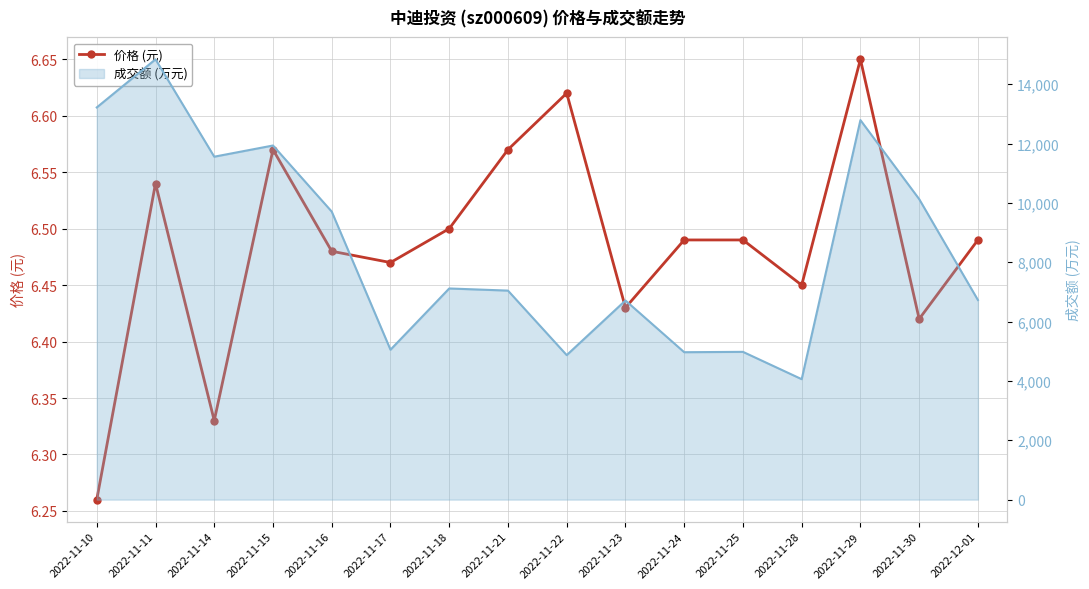

How many points are lower than both their immediate neighbors (excluding endpoints)?

5